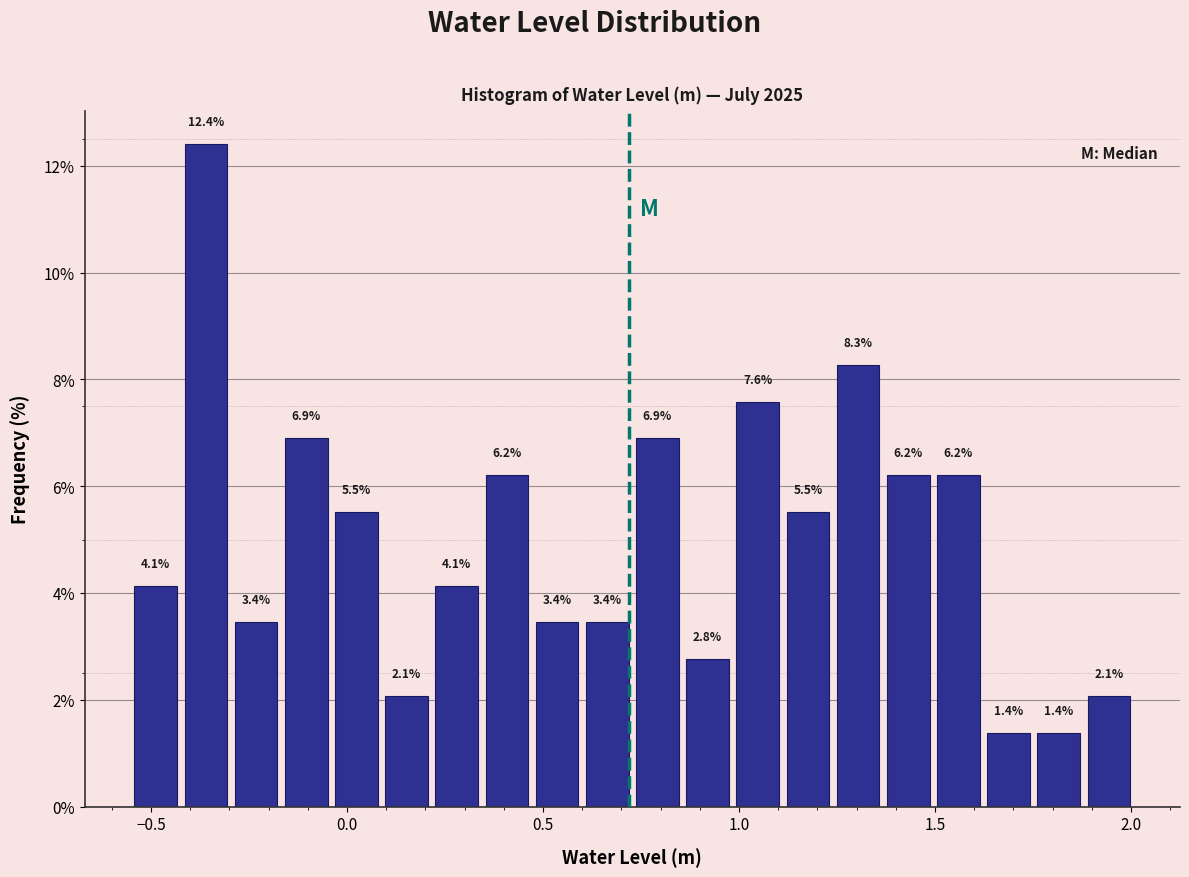

Around what value on the x-axis is the tallest bar? Give the approximate position of its centre, as read against the axis.

-0.35